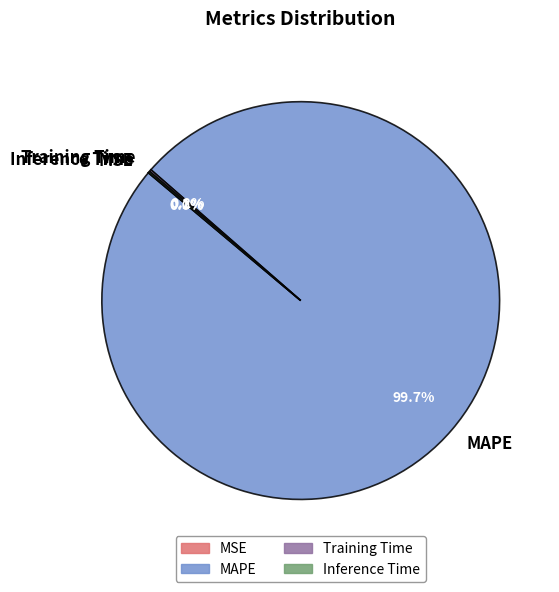

Which slice is the largest?

MAPE